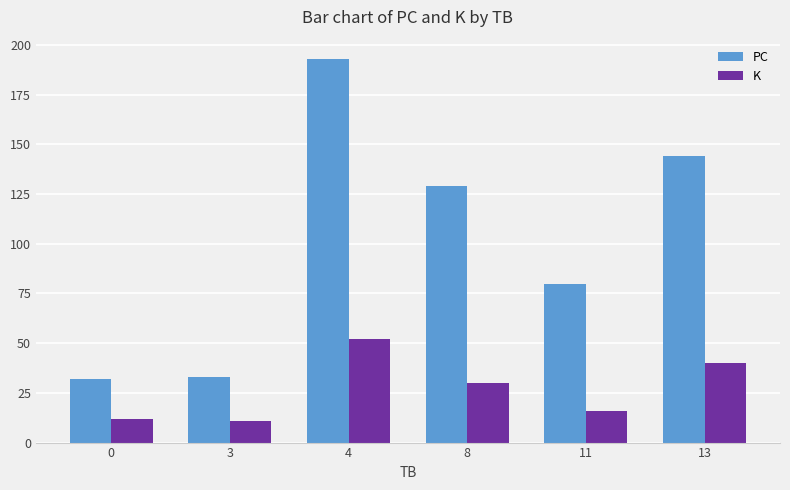

Are the bars horizontal?

No